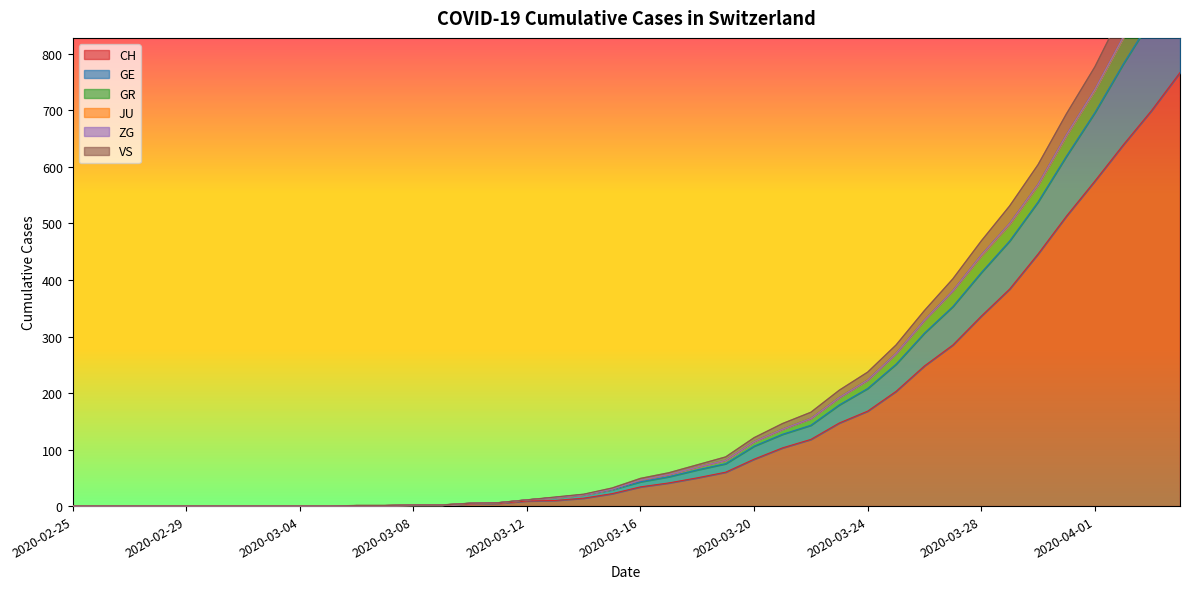

What is the sum of all GE values?

7784